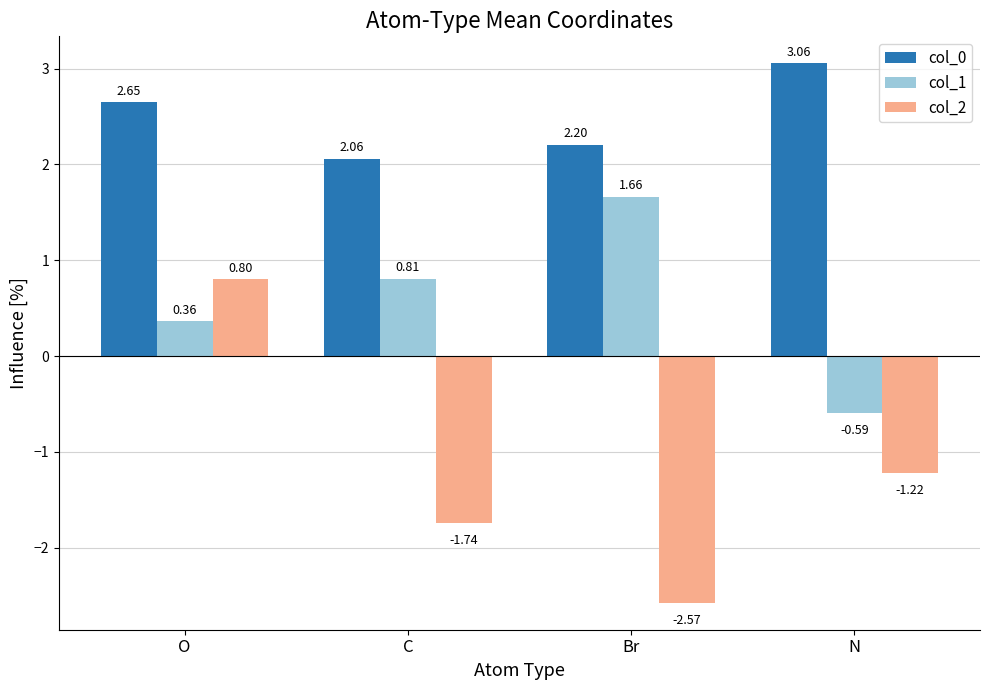

What is the difference between the col_2 values at N and O?

2.0